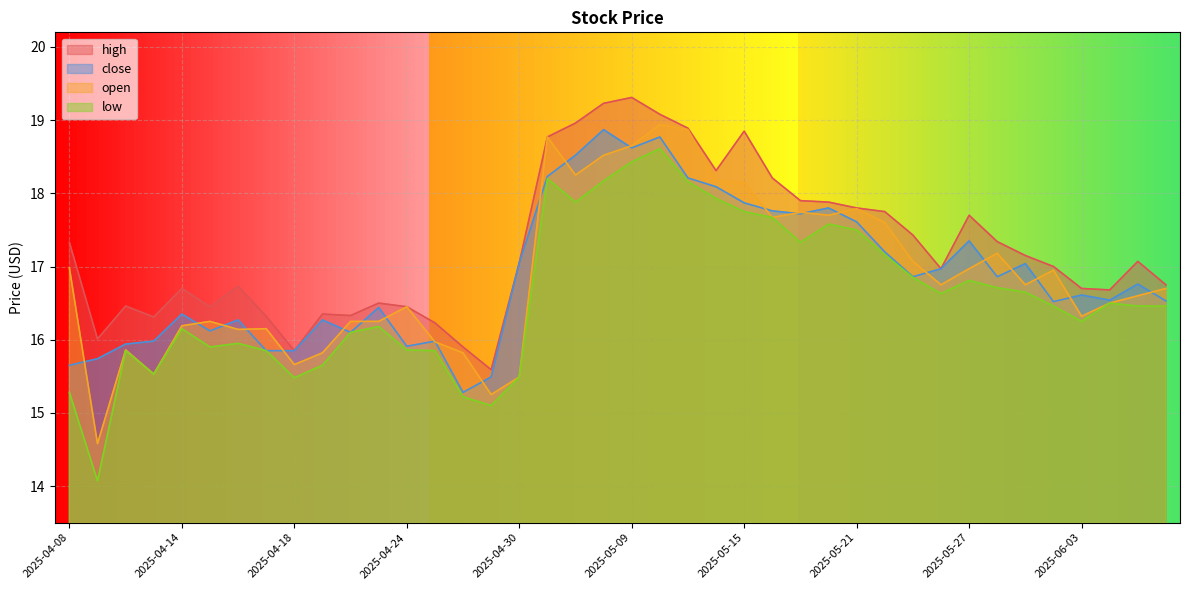

The value of low at 2025-05-15 is 17.8. True or false?

True